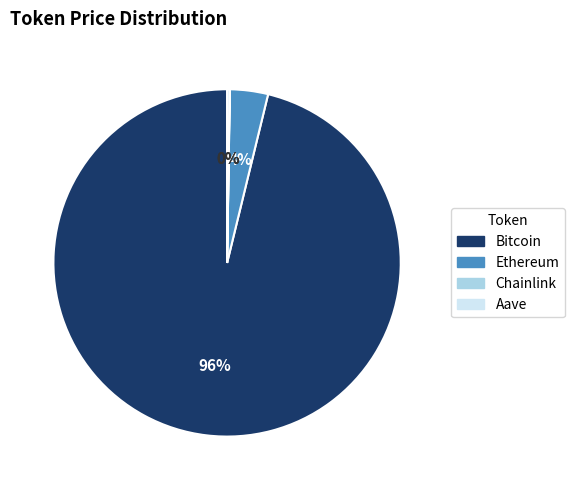

Which category has the biggest portion of the pie?

Bitcoin